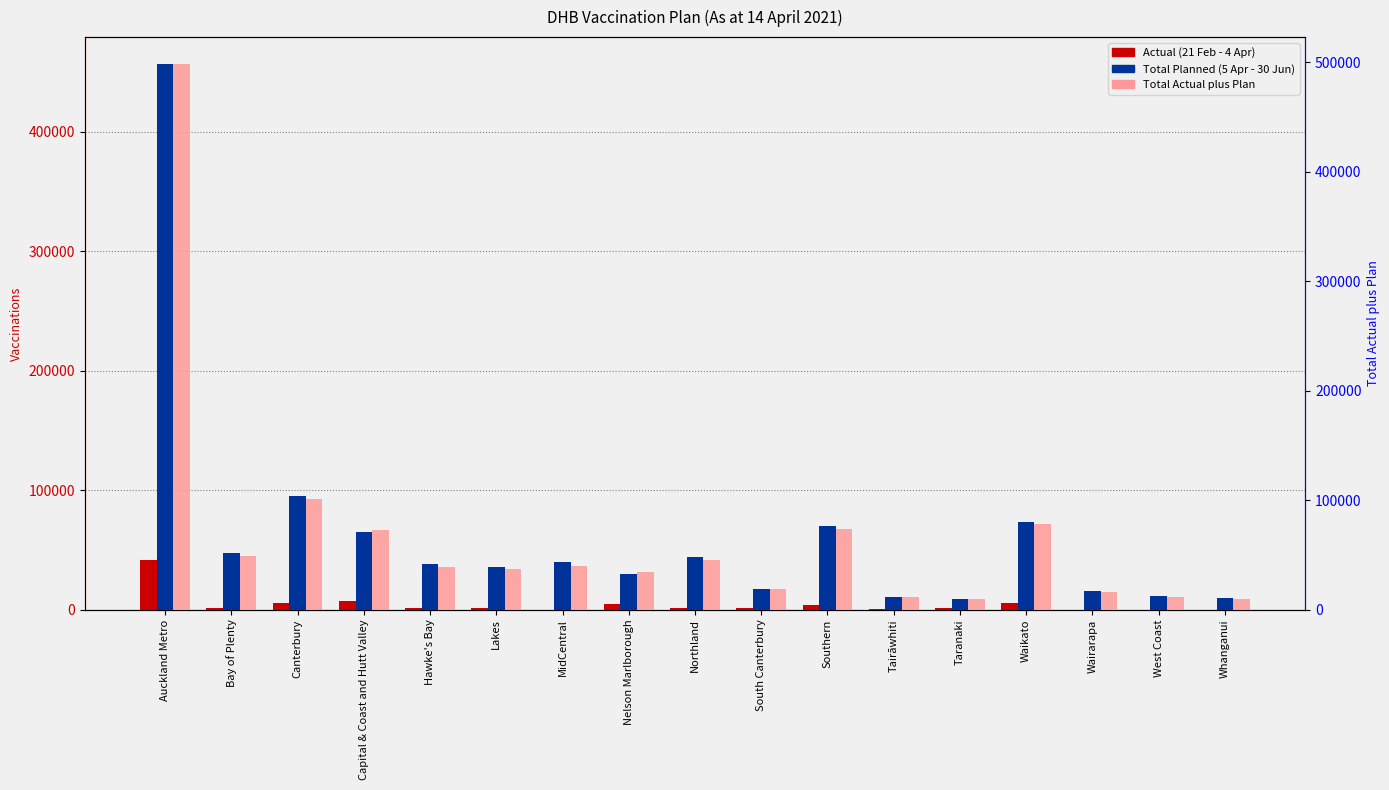

Reading left to right, transcribe all the data shown in this chart.

Actual (21 Feb - 4 Apr): Auckland Metro=41641	Bay of Plenty=1545	Canterbury=5414	Capital & Coast and Hutt Valley=6988	Hawke's Bay=1217	Lakes=1330	MidCentral=120	Nelson Marlborough=4789	Northland=1080	South Canterbury=1229	Southern=3870	Tairāwhiti=620	Taranaki=1268	Waikato=5658	Wairarapa=0	West Coast=0	Whanganui=91
Total Planned (5 Apr - 30 Jun): Auckland Metro=456350	Bay of Plenty=47906	Canterbury=95568	Capital & Coast and Hutt Valley=65436	Hawke's Bay=38196	Lakes=35630	MidCentral=39632	Nelson Marlborough=29740	Northland=44217	South Canterbury=17304	Southern=70324	Tairāwhiti=10723	Taranaki=8829	Waikato=73042	Wairarapa=15960	West Coast=11640	Whanganui=10020
Total Actual plus Plan: Auckland Metro=497991	Bay of Plenty=49451	Canterbury=100982	Capital & Coast and Hutt Valley=72424	Hawke's Bay=39413	Lakes=36960	MidCentral=39752	Nelson Marlborough=34529	Northland=45297	South Canterbury=18533	Southern=74194	Tairāwhiti=11343	Taranaki=10097	Waikato=78700	Wairarapa=15960	West Coast=11640	Whanganui=10111